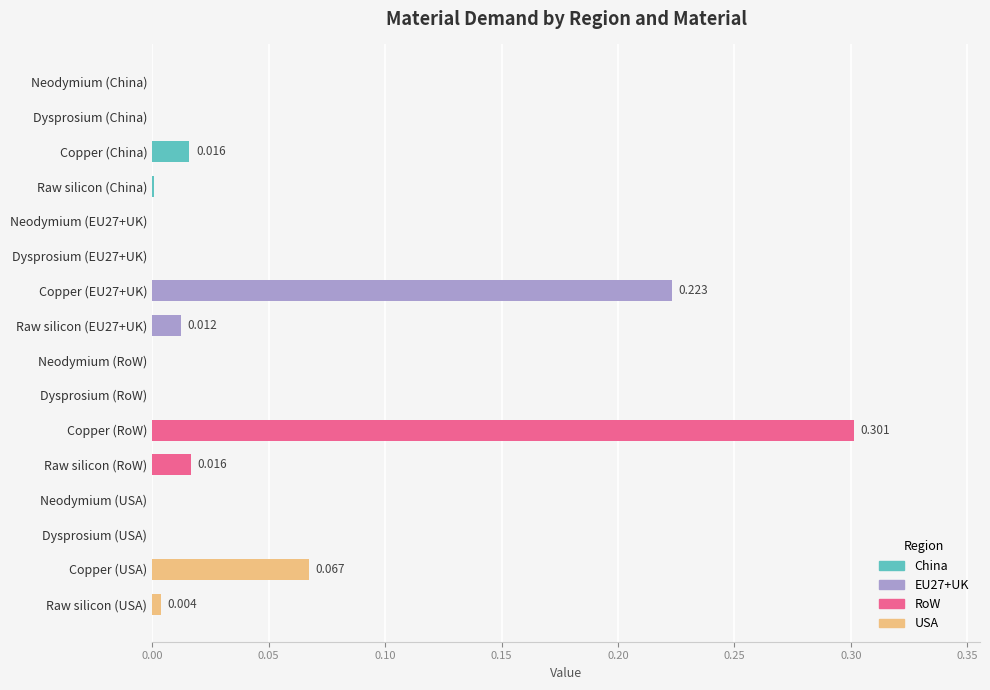

Are the bars horizontal?

Yes